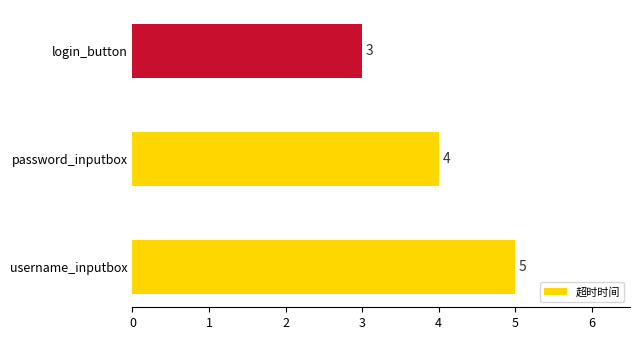

Rank the categories by value from lowest to highest.

login_button, password_inputbox, username_inputbox